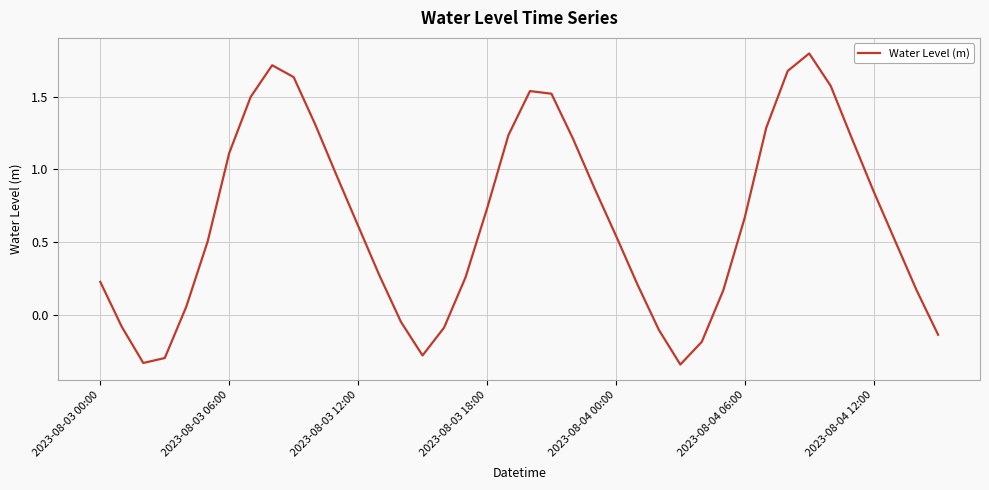

How many negative values are there?

10